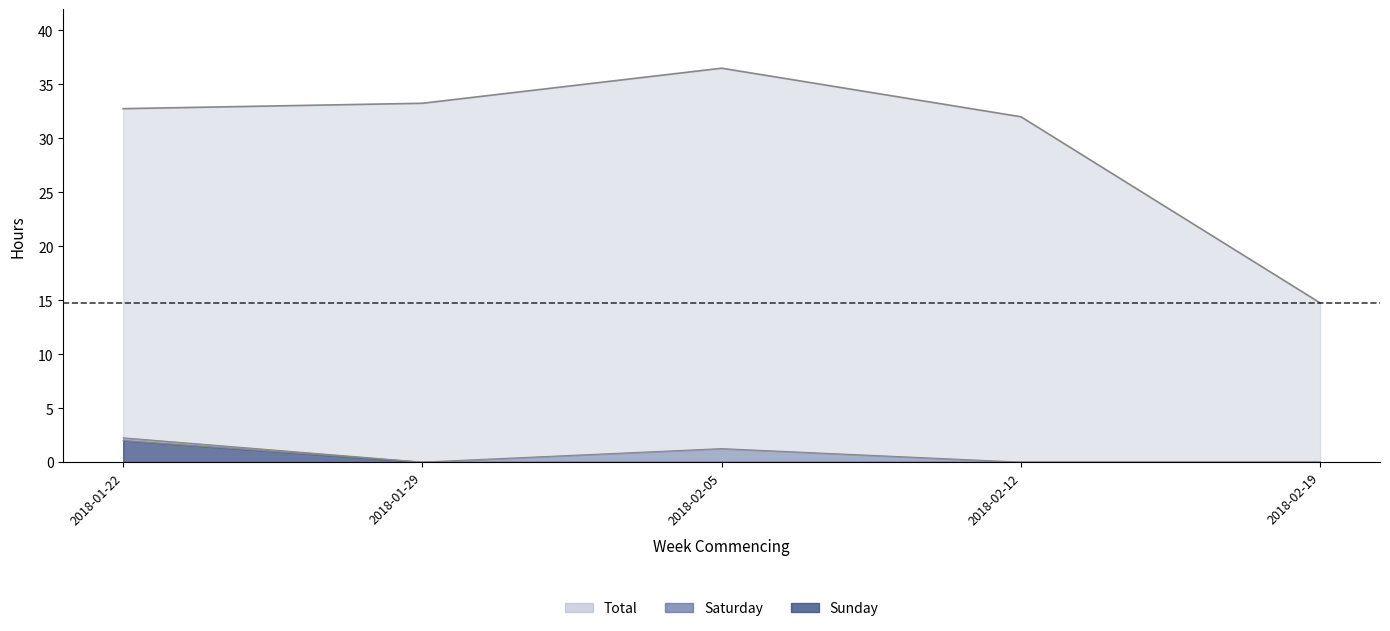

Is the value of Total at 2018-01-22 greater than the value of Saturday at 2018-02-12?

Yes